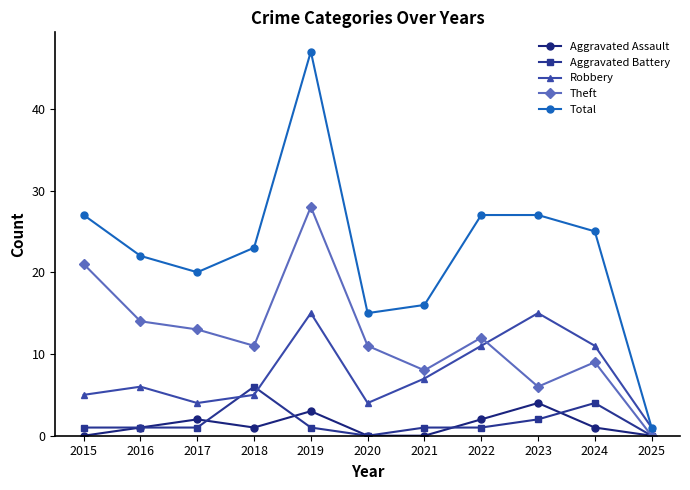

True or false: Total and Theft cross at least once.

False